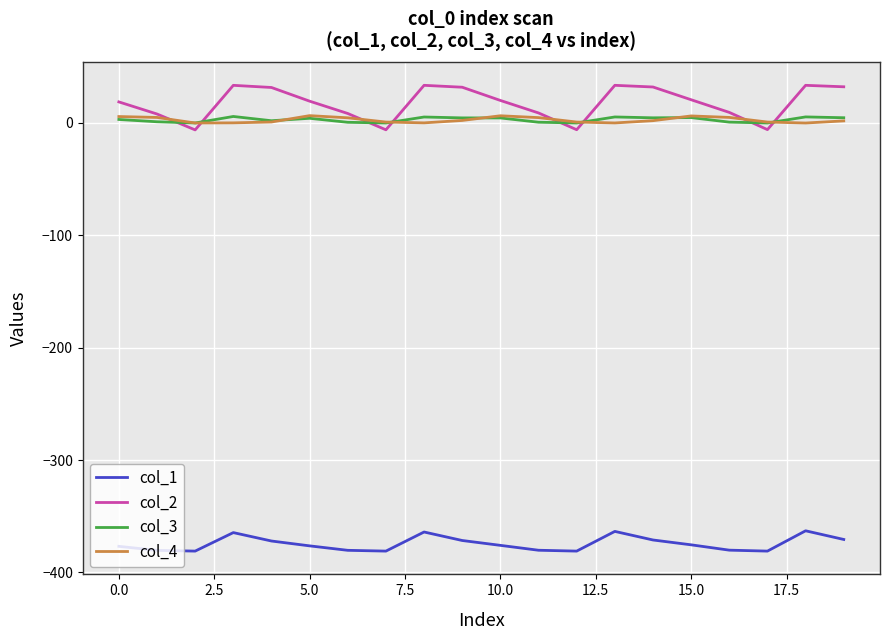

Which series ends up on top after the final intersection of col_2 and col_3?

col_2